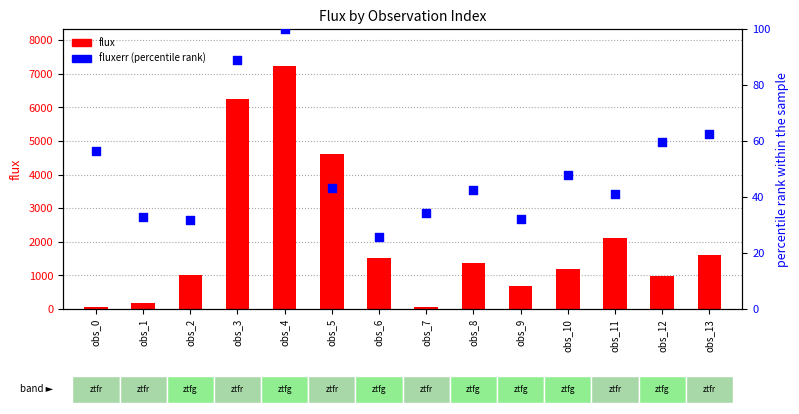

At how many categories does at least one series exceed 4223?

3